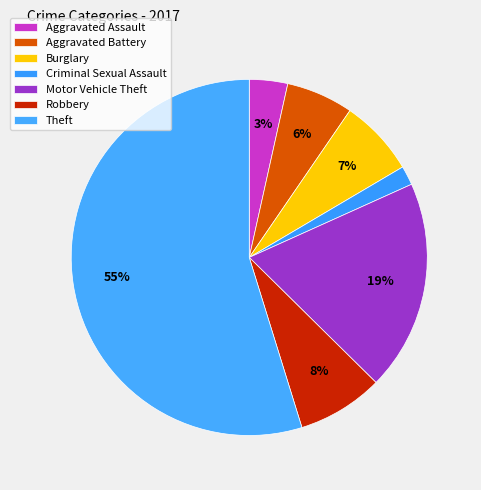

How many segments does this pie chart have?

7